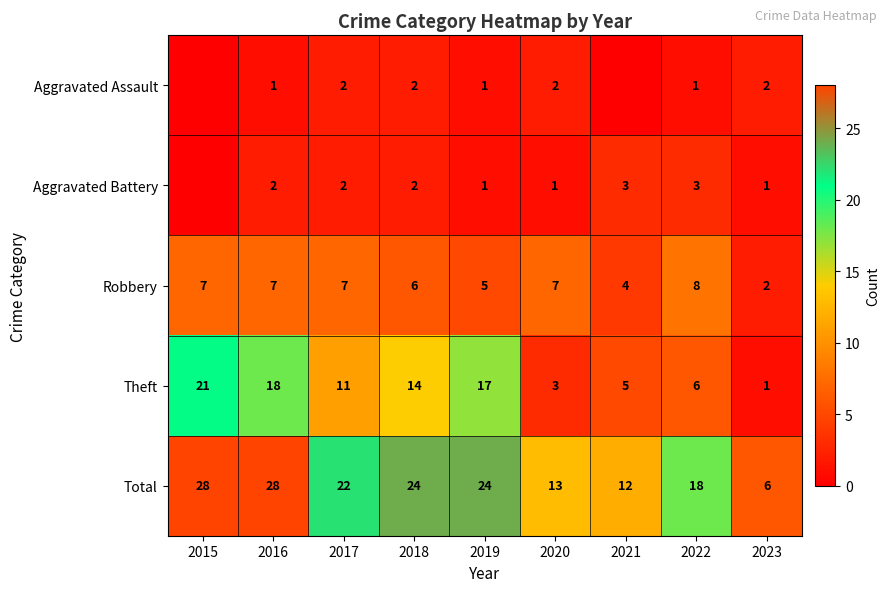

How many distinct data groups are displayed?

5